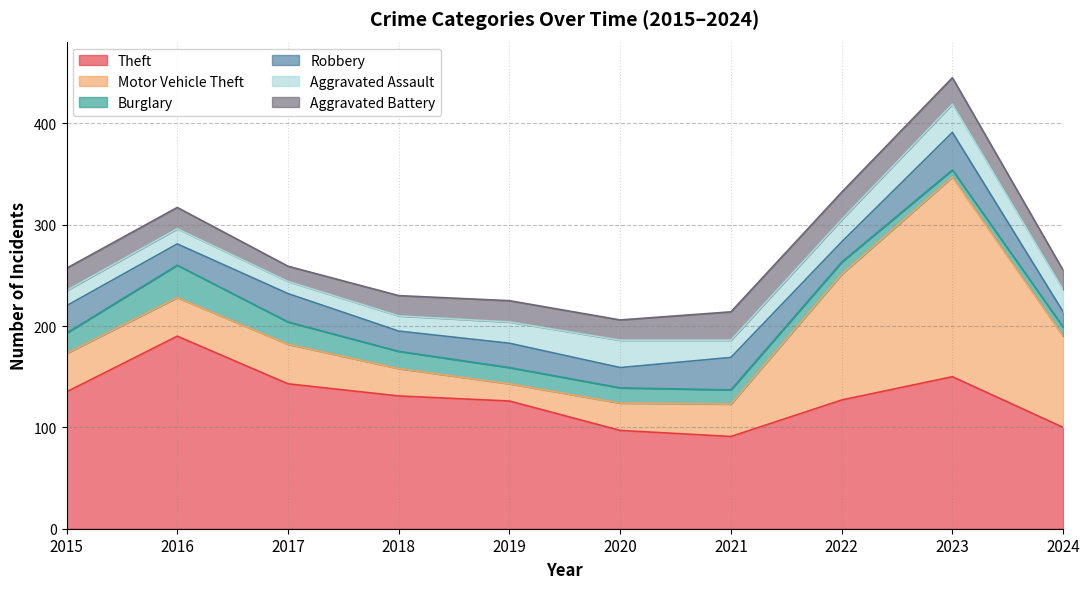

Is the value of Motor Vehicle Theft at 2021 greater than the value of Aggravated Assault at 2018?

Yes